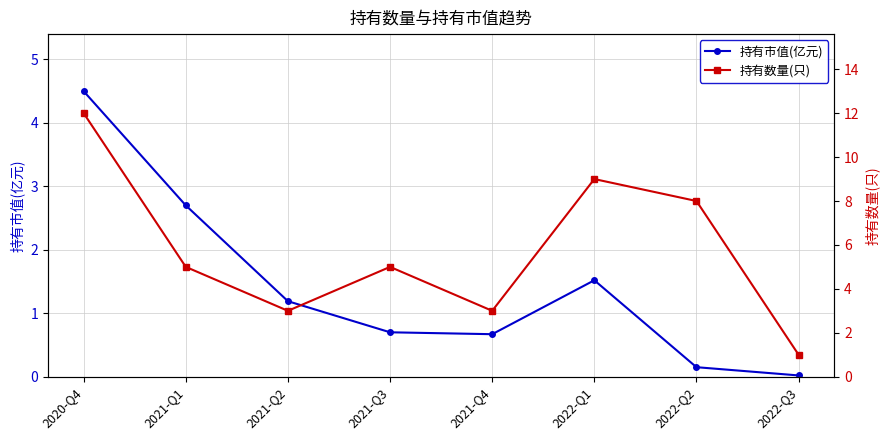

Which series has the largest total across all categories?

持有数量(只)